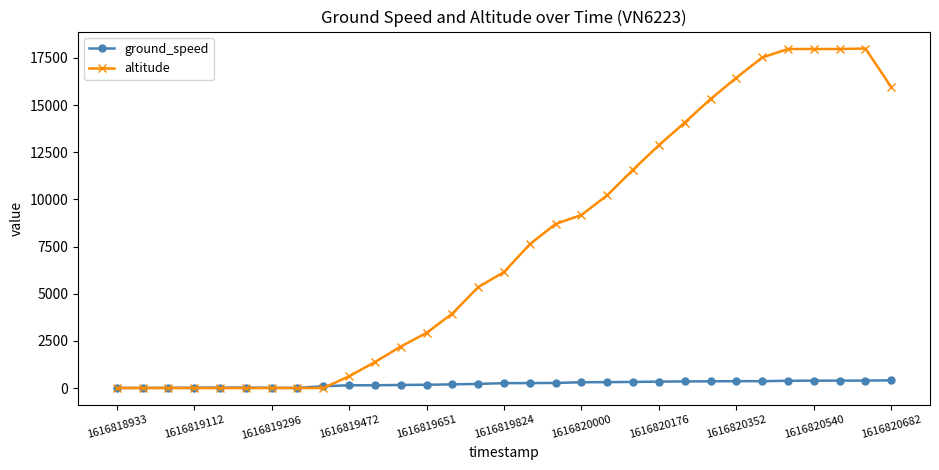

List the series in order of their peak value, lowest first.

ground_speed, altitude